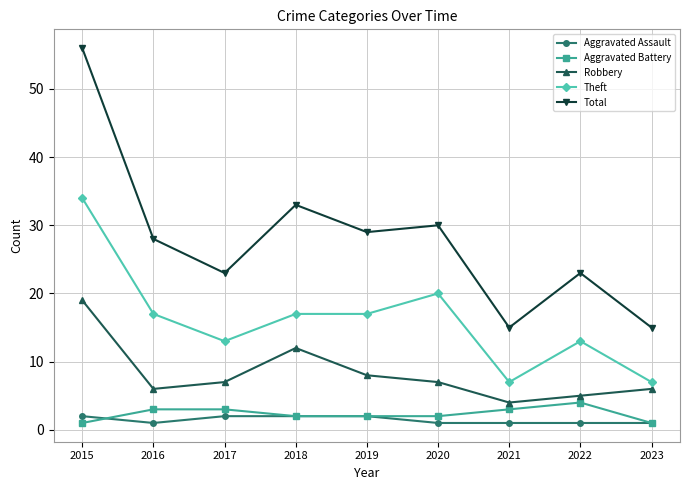

Does the chart display data point markers on the line(s)?

Yes